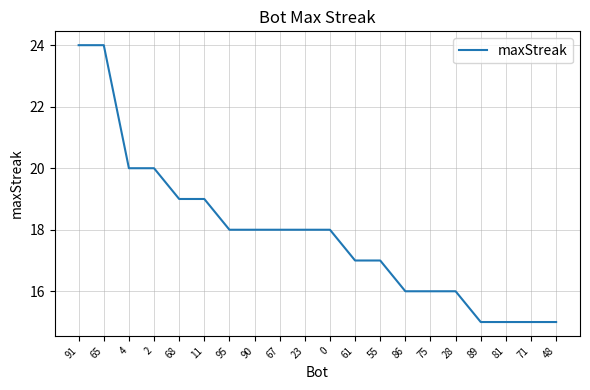

How many categories are shown in the chart?

20